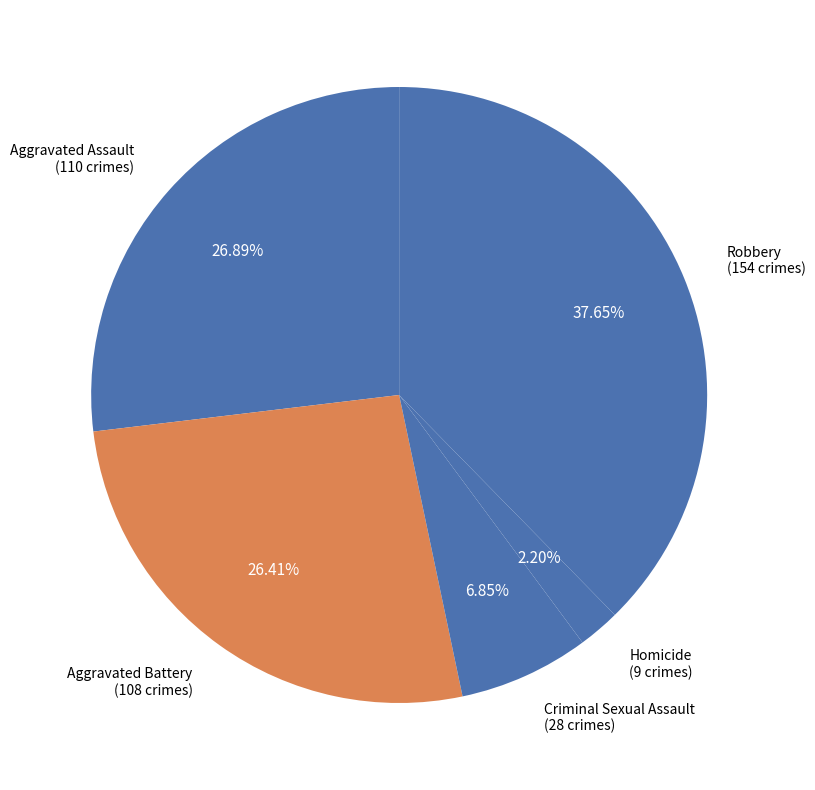

Is it true that Robbery is 38% of the pie?

True